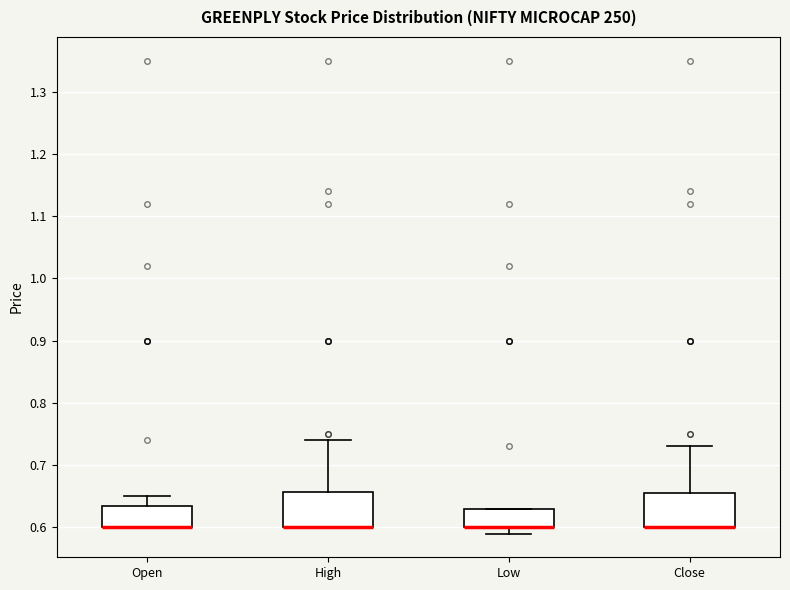

Reading left to right, read every box against the y-axis: the position of its median line, the range the box covers, and the ends of its whiskers. The values are not printed on the chart, so give them approximately, as read against the axis.

Open: median 0.60 (drawn on the box's lower edge), box 0.60 to 0.64, whiskers 0.60 to 0.65
High: median 0.60 (drawn on the box's lower edge), box 0.60 to 0.66, whiskers 0.60 to 0.74
Low: median 0.60 (drawn on the box's lower edge), box 0.60 to 0.63, whiskers 0.59 to 0.63
Close: median 0.60 (drawn on the box's lower edge), box 0.60 to 0.66, whiskers 0.60 to 0.73